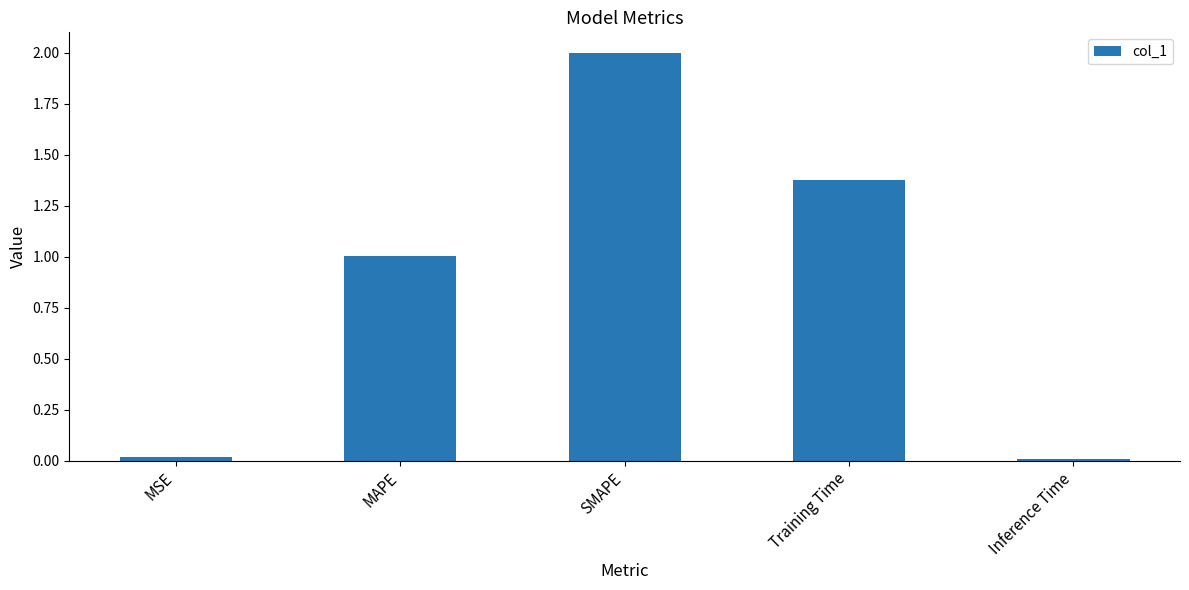

What is the label of the 2nd bar from the left?

MAPE